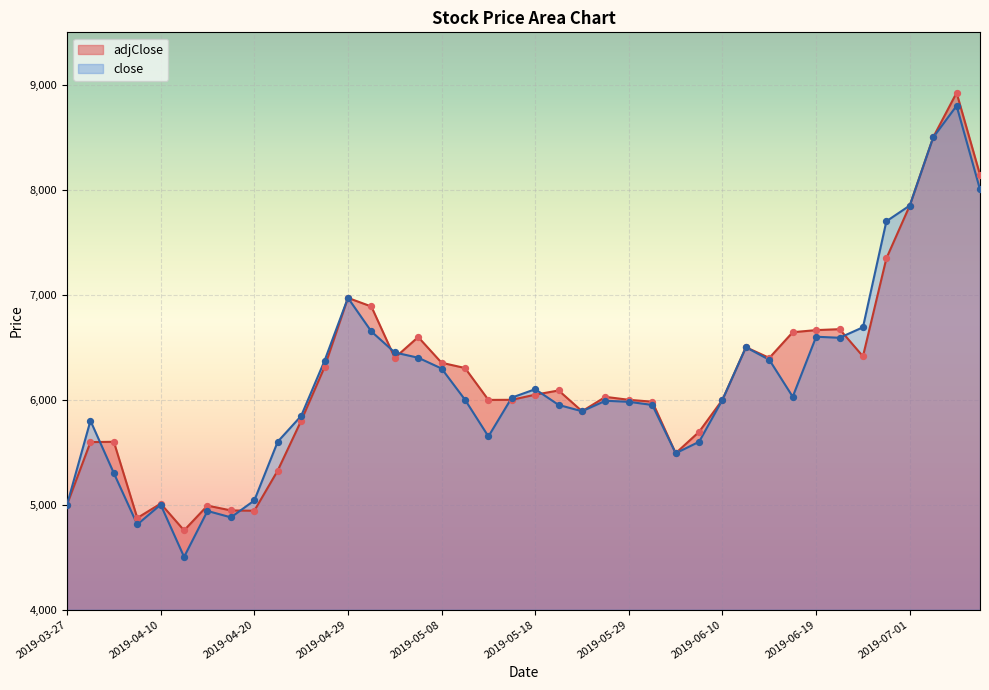

What are all the series names shown in the legend?

adjClose, close